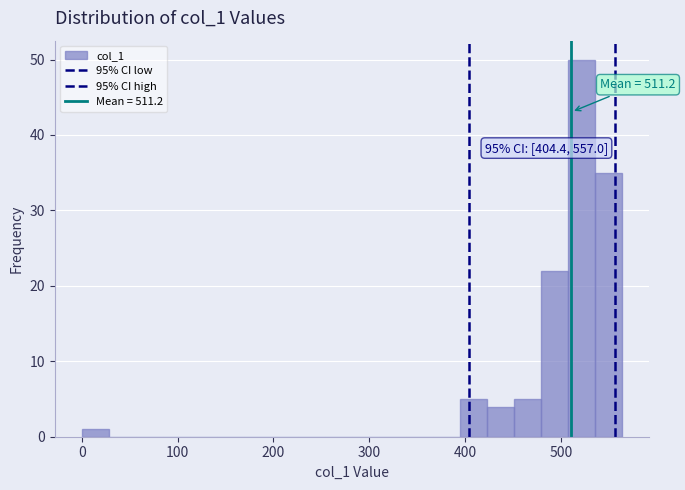

Read against the x-axis, roughly where is the centre of the tallest bar?

520